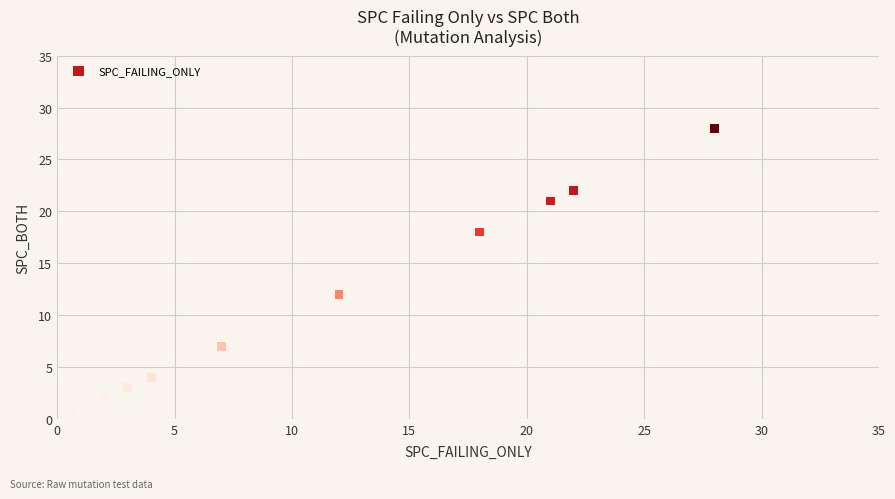

What Y value in the scatter plot is closest to 14?

12